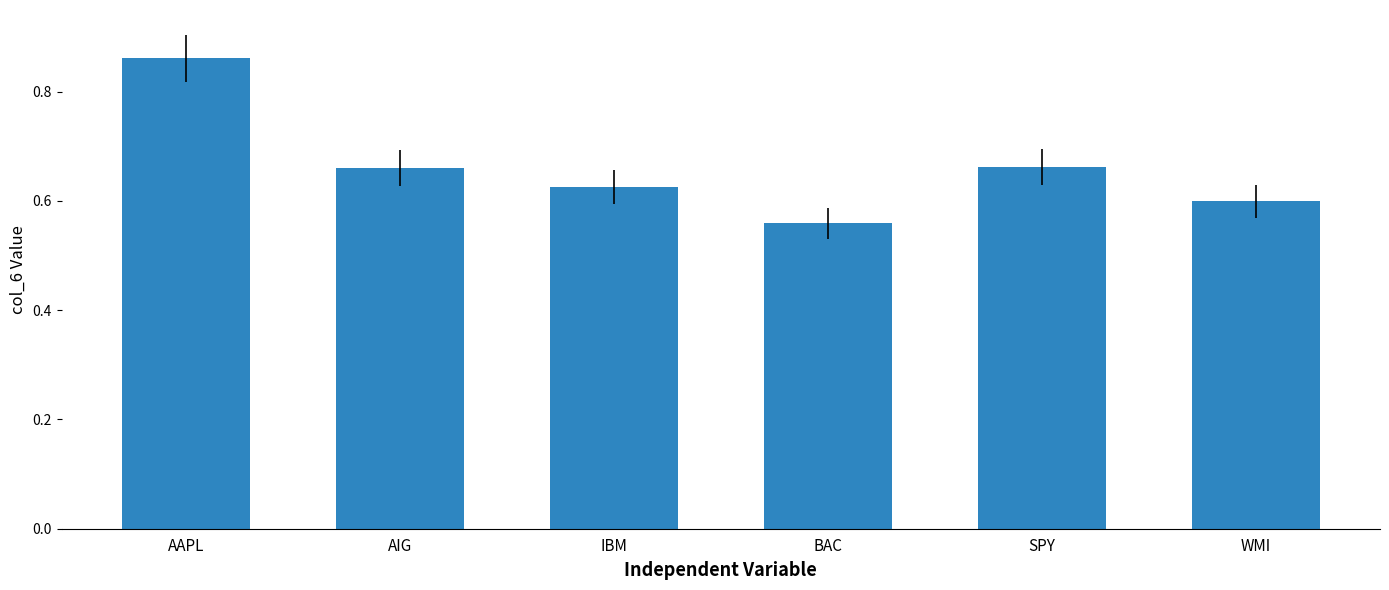

Which category has the lowest value across all series?

BAC